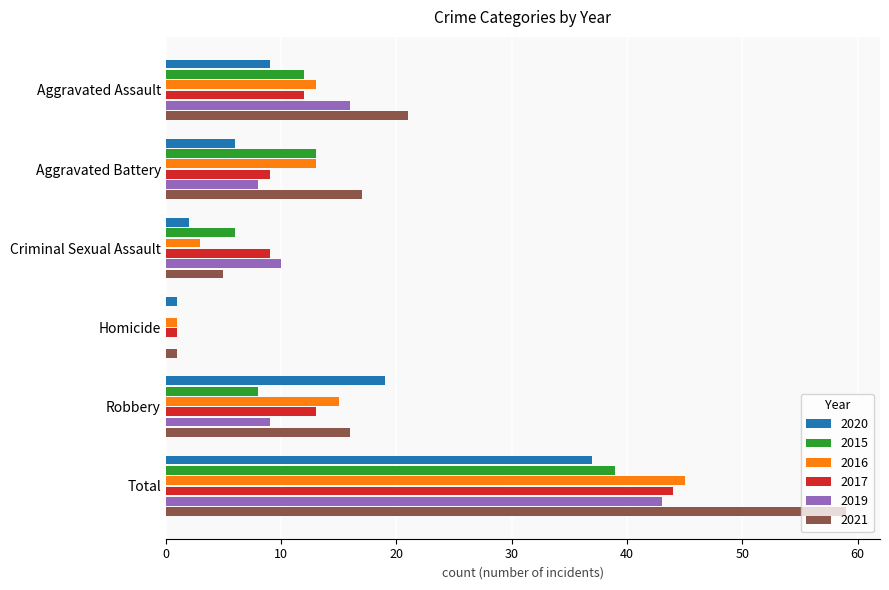

What is the sum of all 2021 values?

119